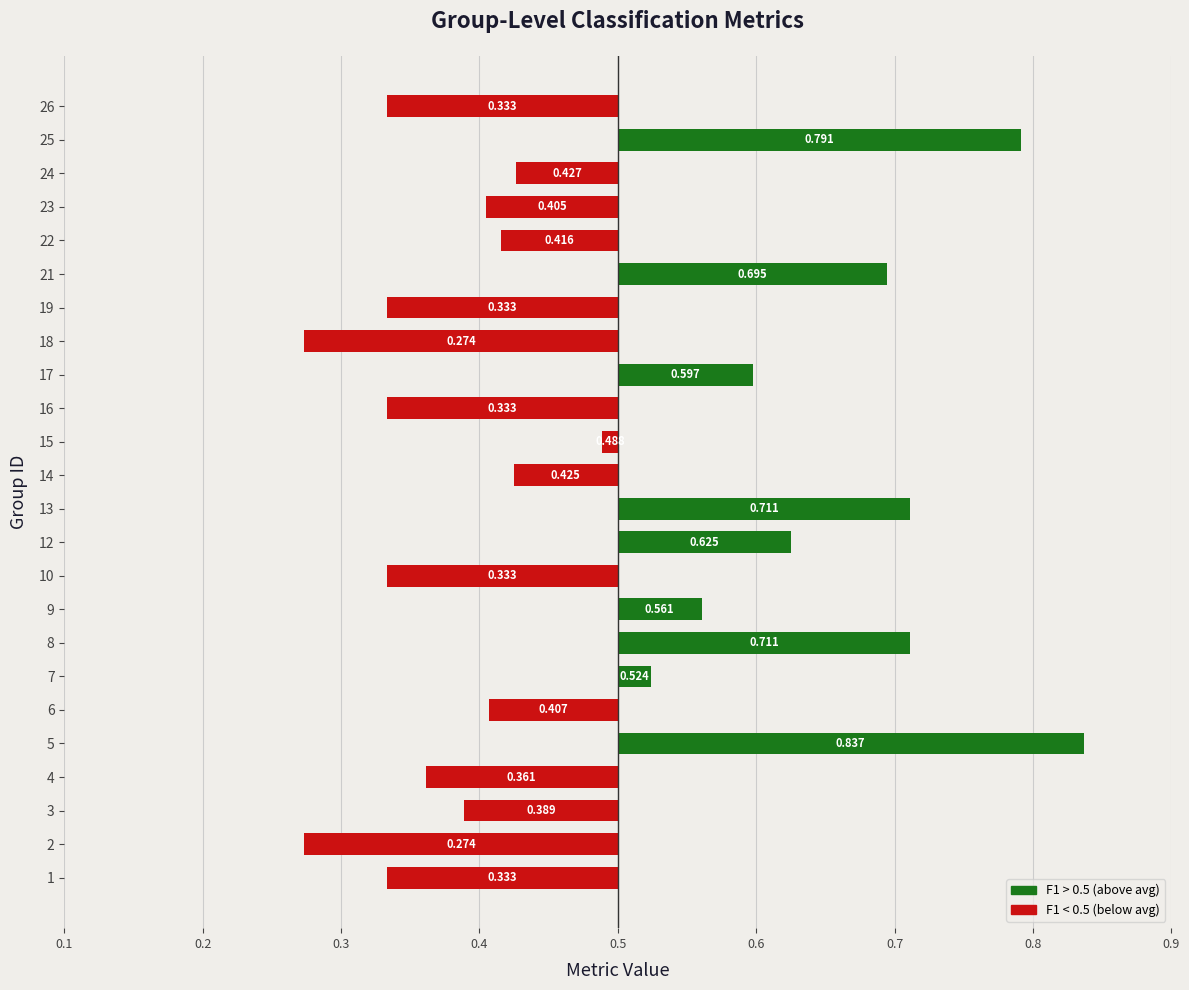

The value at 12 is -0.0. True or false?

False